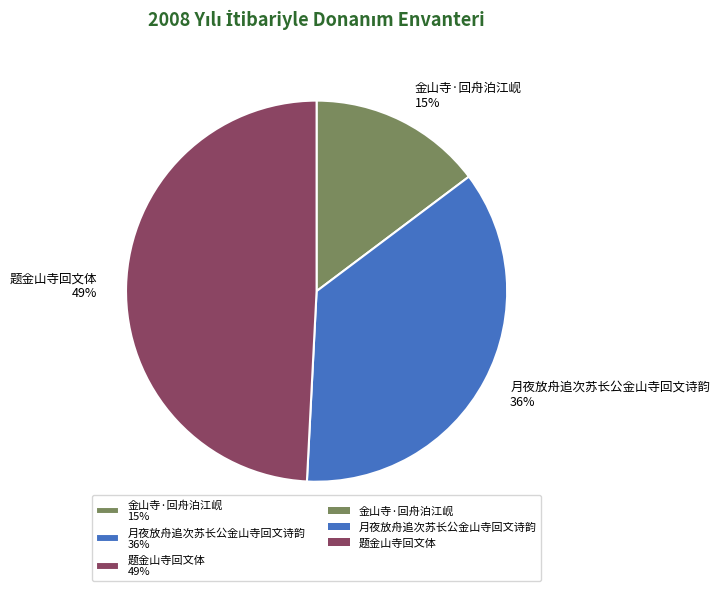

To the nearest percent, what portion does 金山寺·回舟泊江岘 represent?

15%